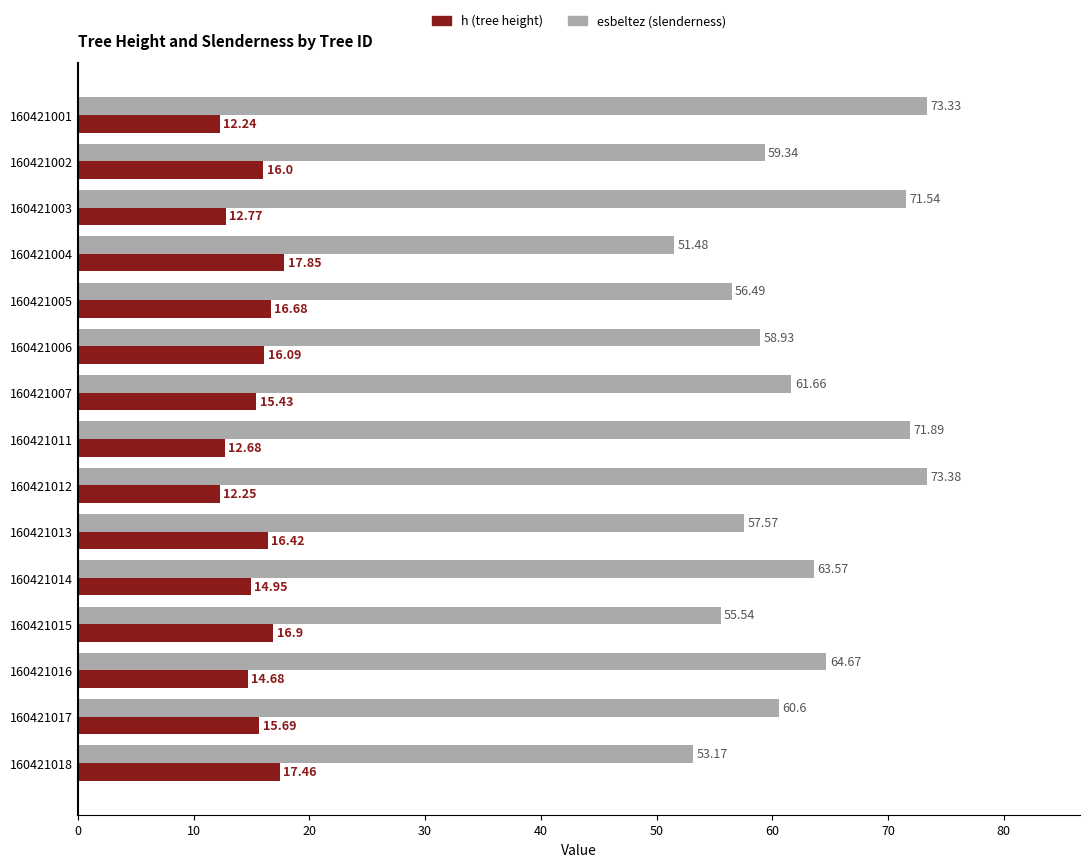

Rank the series by their maximum value, from highest to lowest.

esbeltez (slenderness), h (tree height)